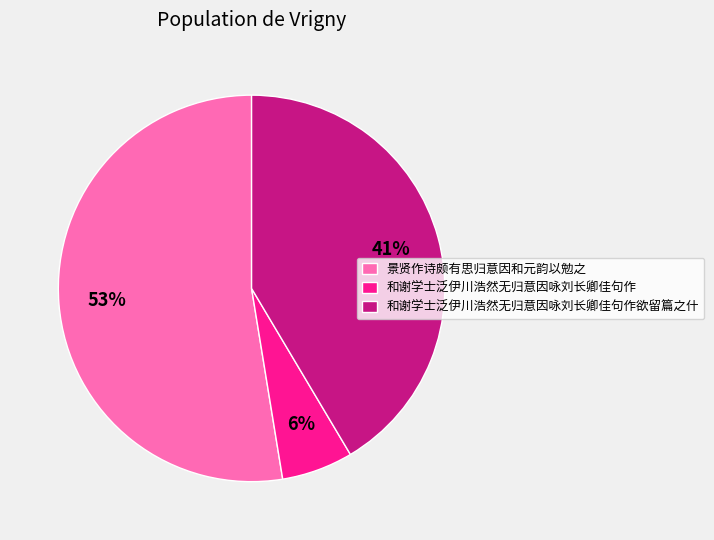

How many slices are in this pie chart?

3